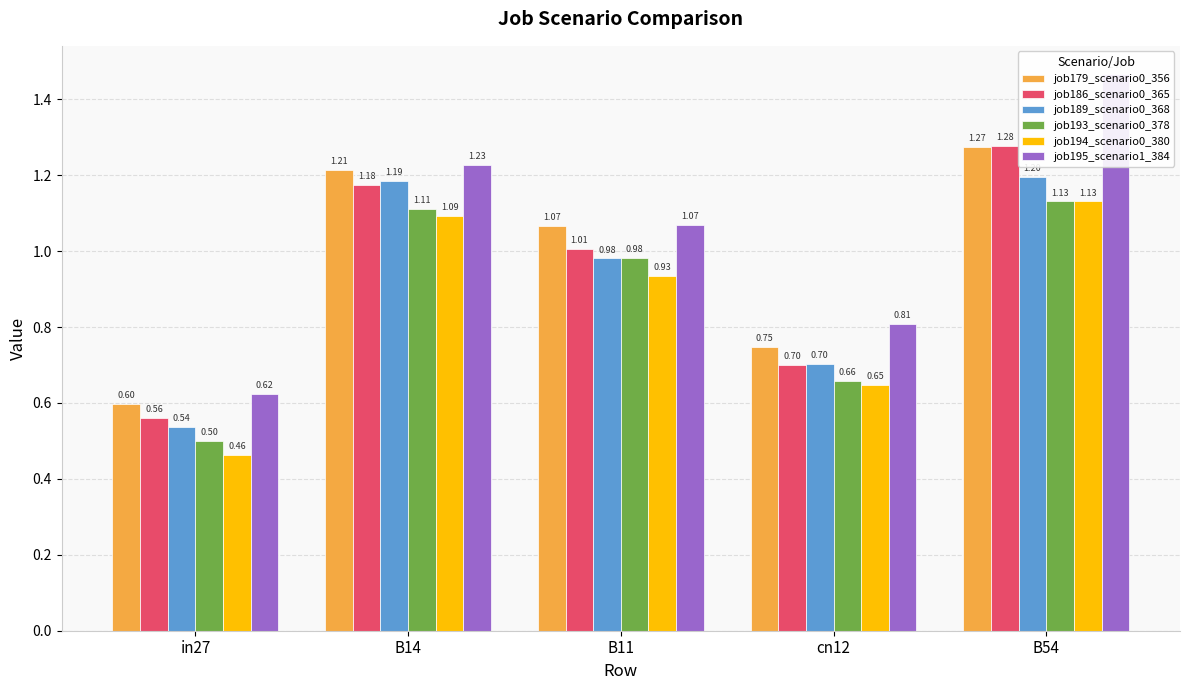

Reading right to left, what are all the values shown in this chart?

job179_scenario0_356: 1.3	0.7	1.1	1.2	0.6
job186_scenario0_365: 1.3	0.7	1.0	1.2	0.6
job189_scenario0_368: 1.2	0.7	1.0	1.2	0.5
job193_scenario0_378: 1.1	0.7	1.0	1.1	0.5
job194_scenario0_380: 1.1	0.6	0.9	1.1	0.5
job195_scenario1_384: 1.5	0.8	1.1	1.2	0.6